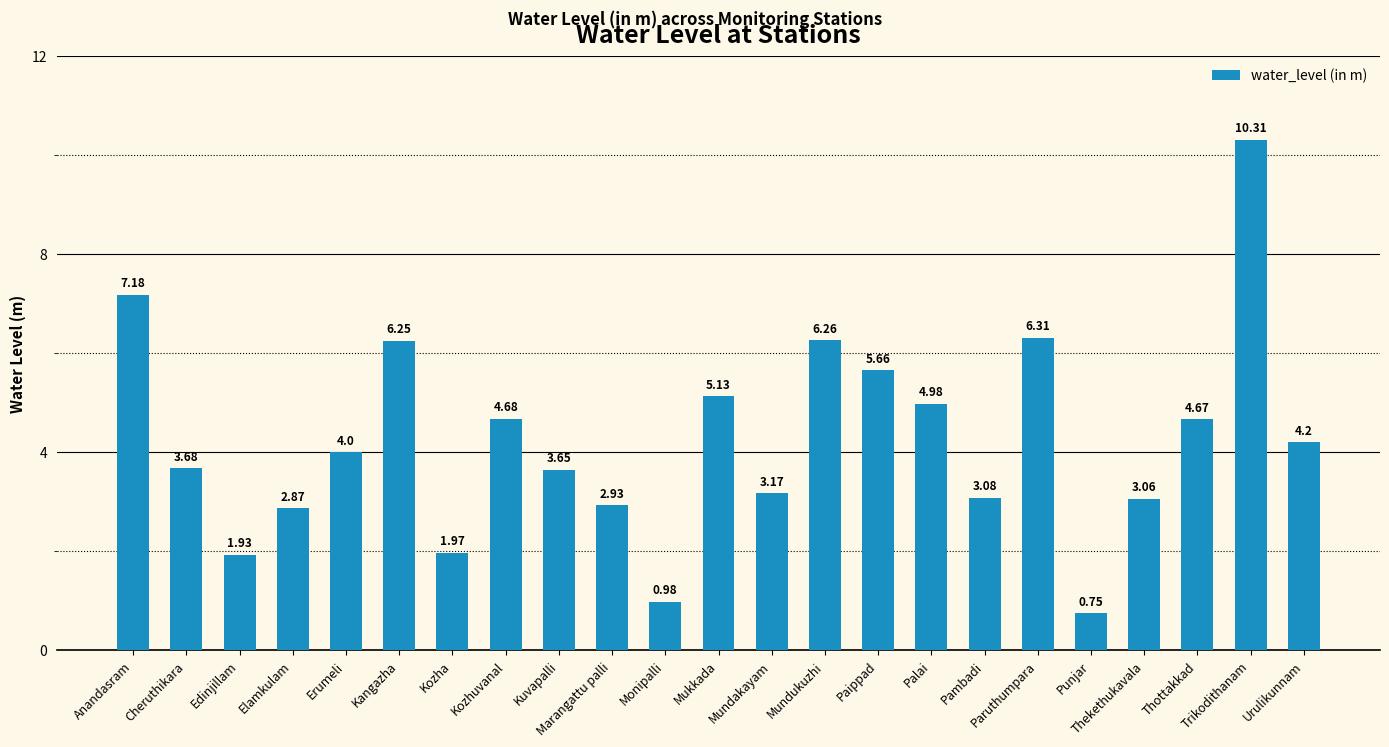

Does the chart contain any negative values?

No